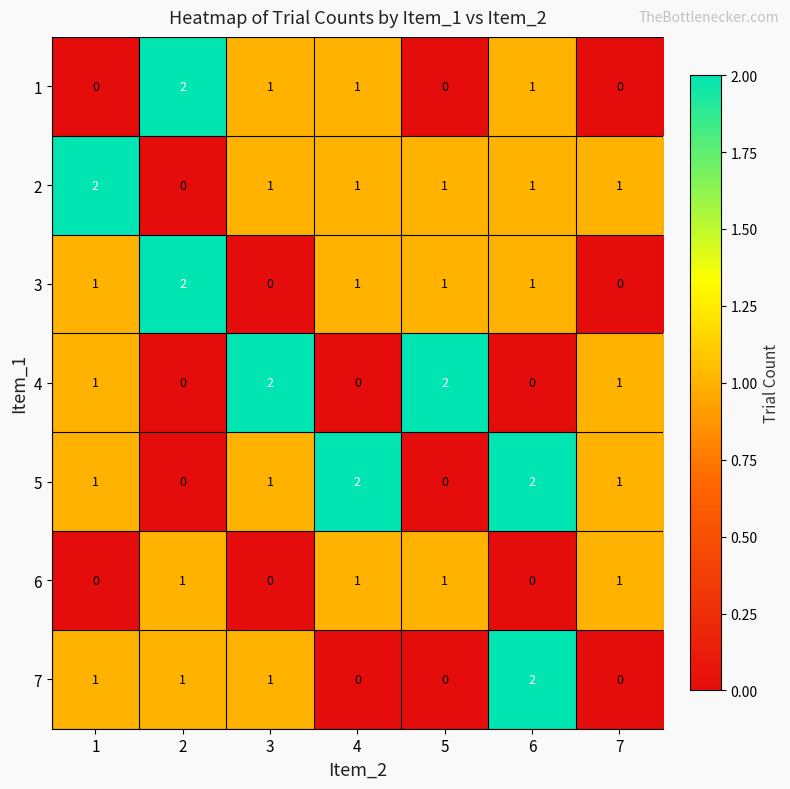

Count the 4 values in the range 0 to 2.

7